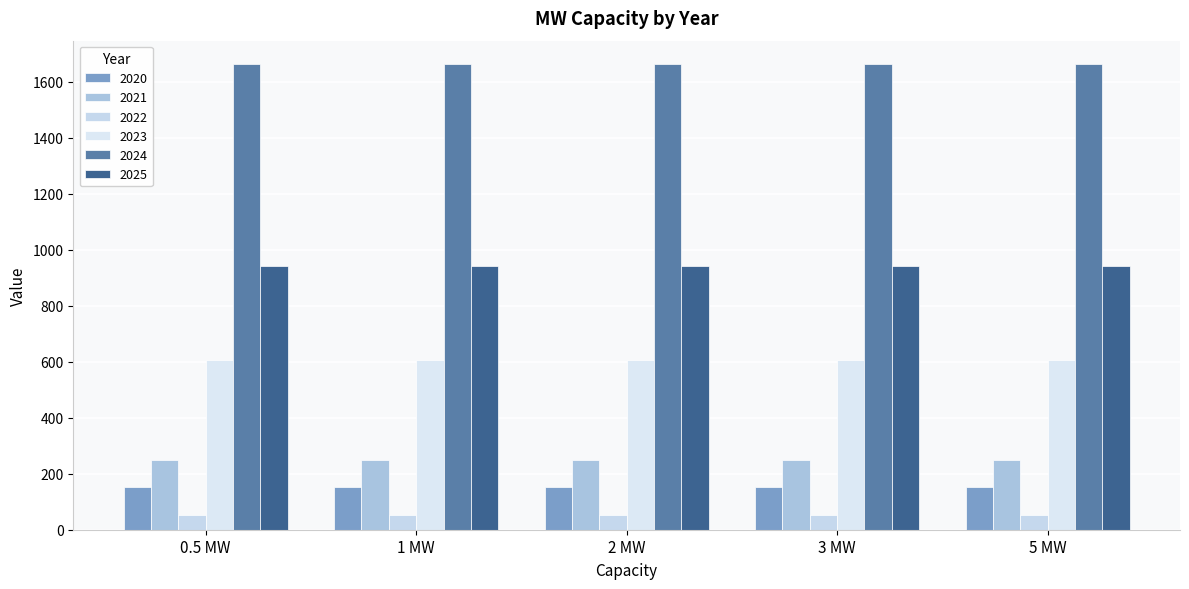

Reading left to right, list all the values displayed in this chart.

2020: 0.5 MW=152	1 MW=152	2 MW=152	3 MW=152	5 MW=152
2021: 0.5 MW=249	1 MW=249	2 MW=249	3 MW=249	5 MW=249
2022: 0.5 MW=52	1 MW=52	2 MW=52	3 MW=52	5 MW=52
2023: 0.5 MW=605	1 MW=605	2 MW=605	3 MW=605	5 MW=605
2024: 0.5 MW=1663	1 MW=1663	2 MW=1663	3 MW=1663	5 MW=1663
2025: 0.5 MW=943	1 MW=943	2 MW=943	3 MW=943	5 MW=943